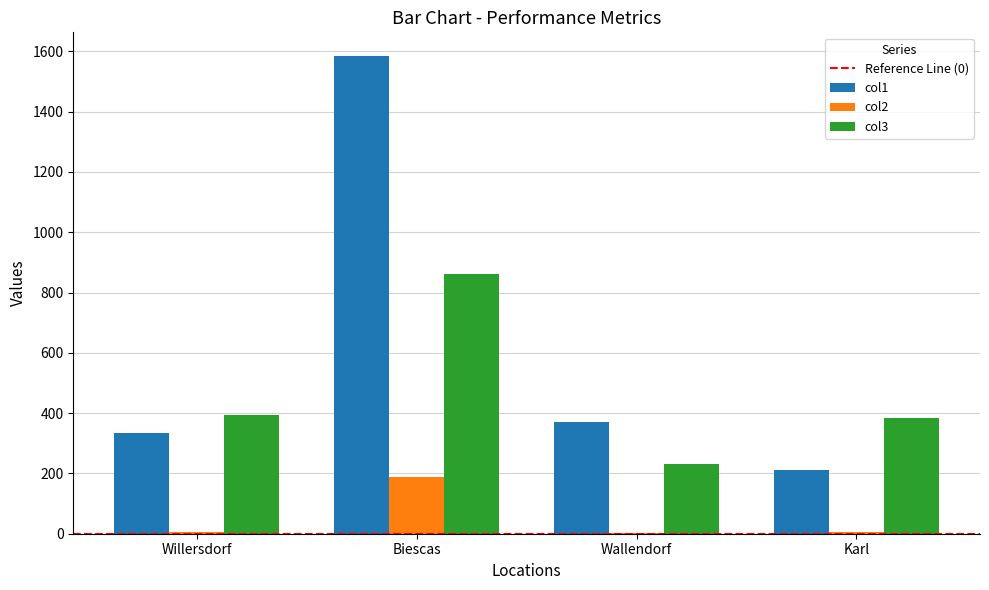

What is the sum of the col3 values at Biescas and Wallendorf?

1091.0